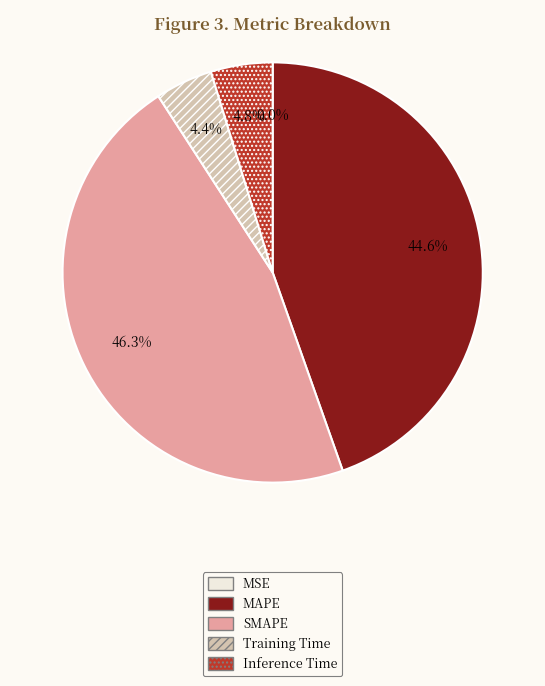

Does MAPE account for over 50% of the chart?

No